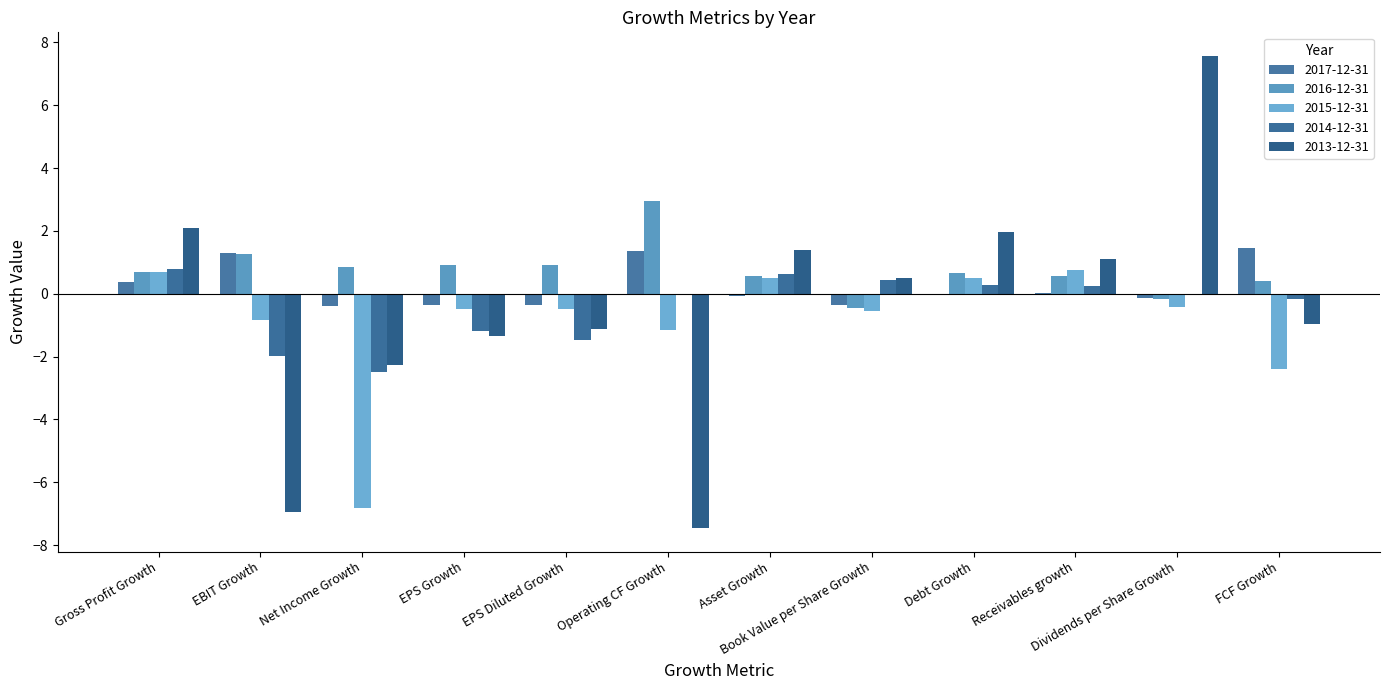

At which label is 2013-12-31 closest to 0?

Book Value per Share Growth